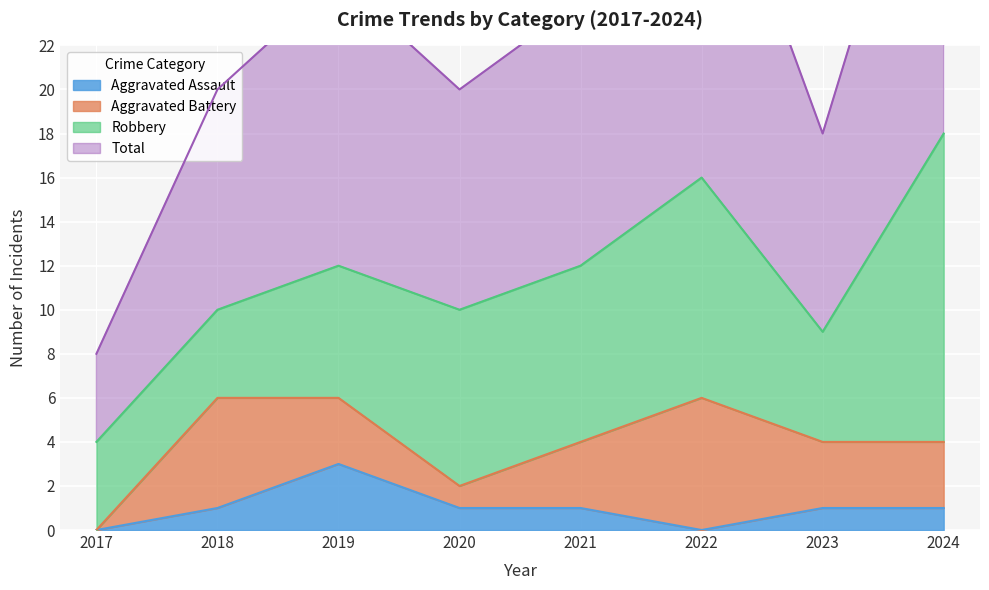

How many data points in Aggravated Assault are above 1?

1